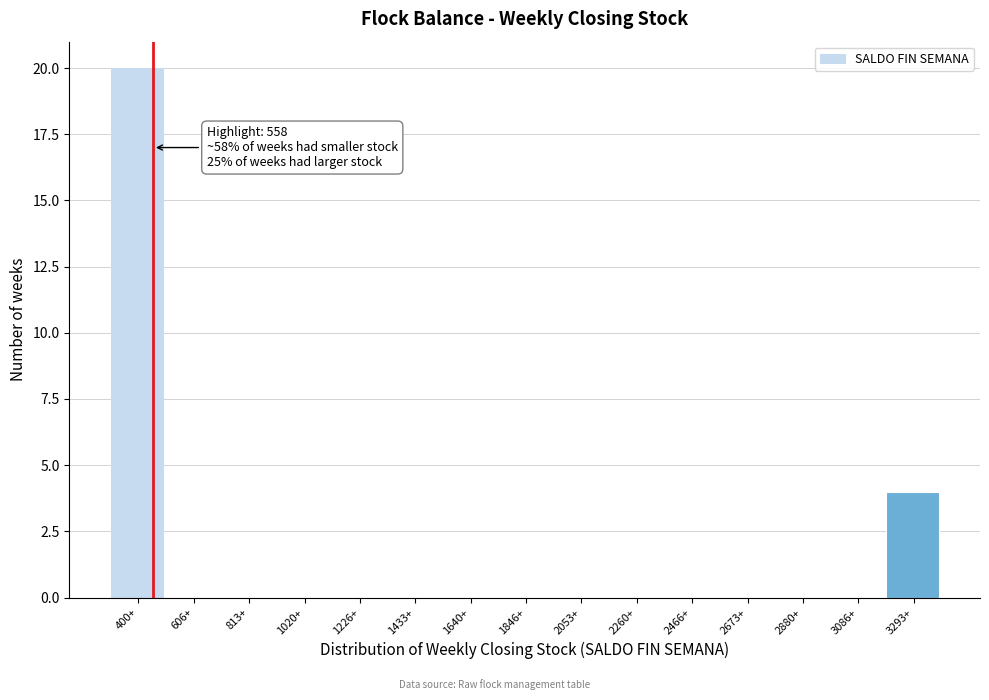

Reading left to right, list all the values displayed in this chart.

400+=20	606+=0	813+=0	1020+=0	1226+=0	1433+=0	1640+=0	1846+=0	2053+=0	2260+=0	2466+=0	2673+=0	2880+=0	3086+=0	3293+=4